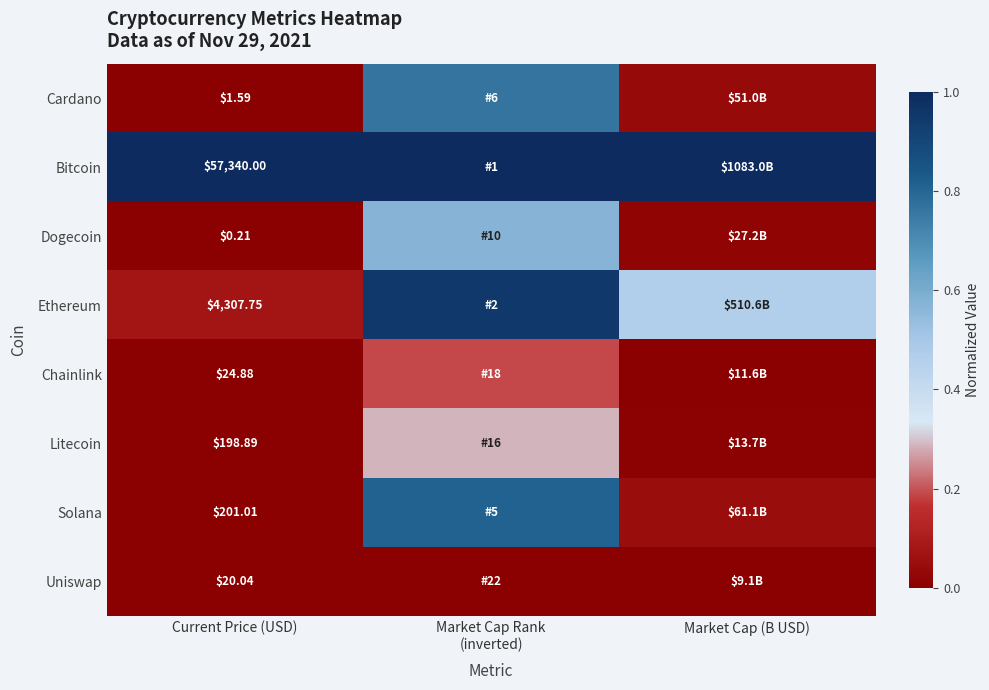

At Current Price (USD), list the series in order from smallest to largest.

Dogecoin, Cardano, Uniswap, Chainlink, Litecoin, Solana, Ethereum, Bitcoin